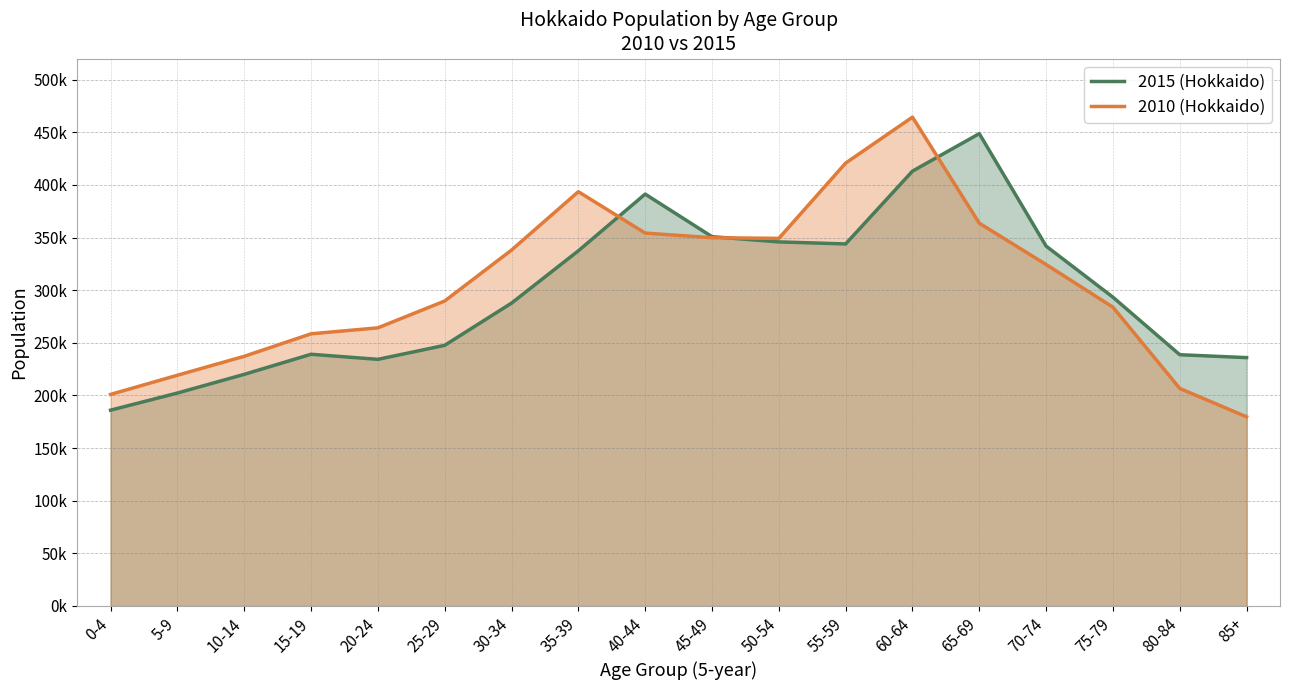

Reading left to right, list all the values displayed in this chart.

2015 (Hokkaido): 186010	202269	220017	239098	234274	247587	287674	337369	391243	350794	345836	343884	413045	448646	341850	293306	238663	235922
2010 (Hokkaido): 200977	219180	237155	258530	264185	289677	338063	393511	354218	349792	349171	420687	464335	363599	324351	283815	206637	179666